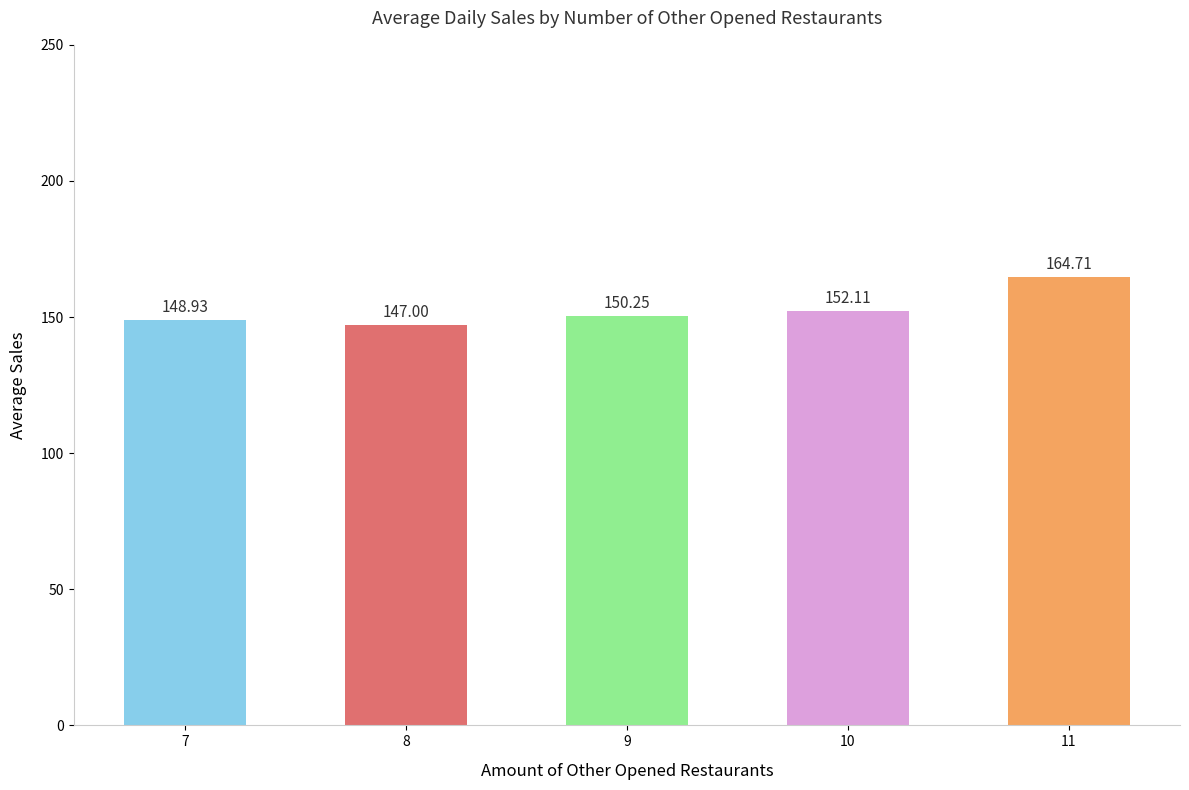

How many values are below 150?

2